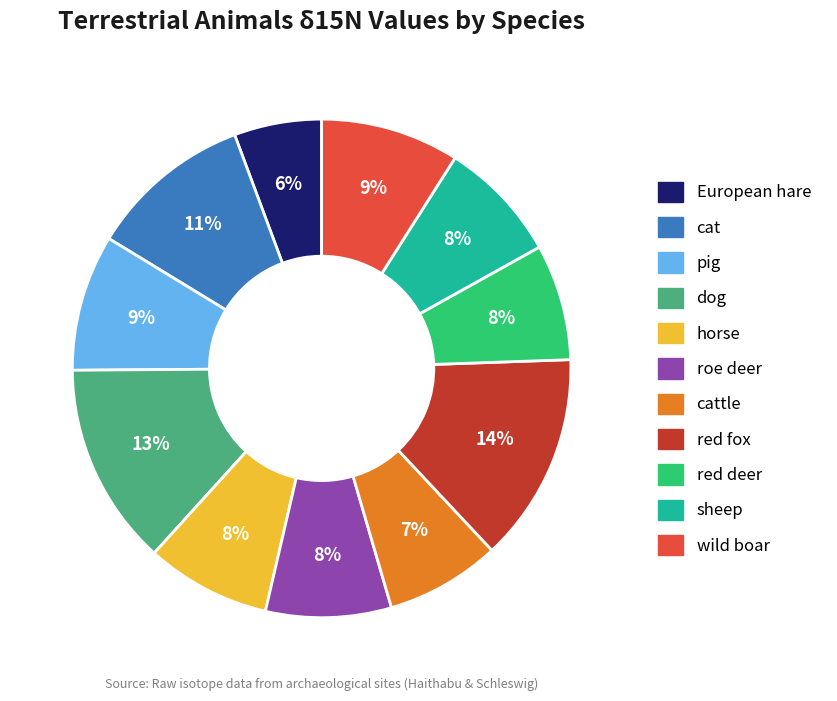

What percentage is the sheep slice, to the nearest percent?

8%